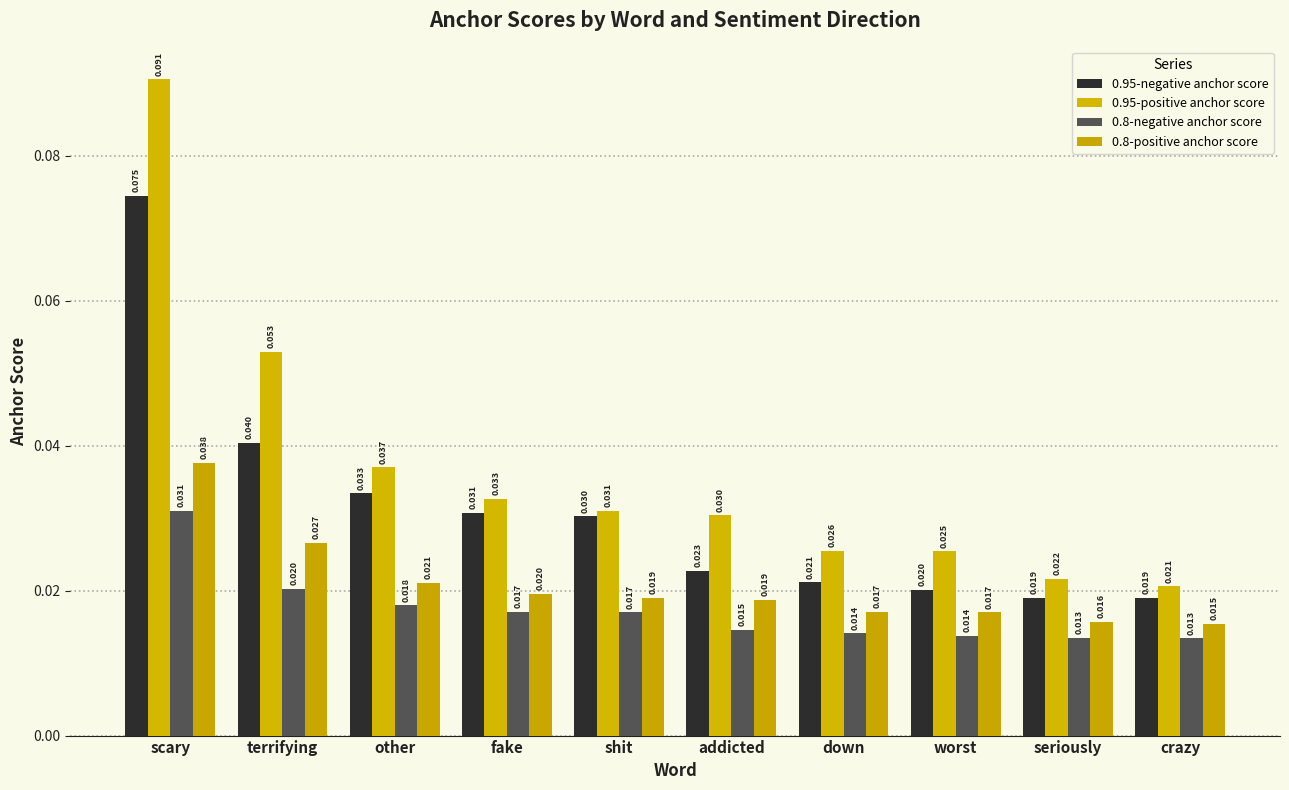

Is it true that 0.8-positive anchor score equals 0.0 at down?

True